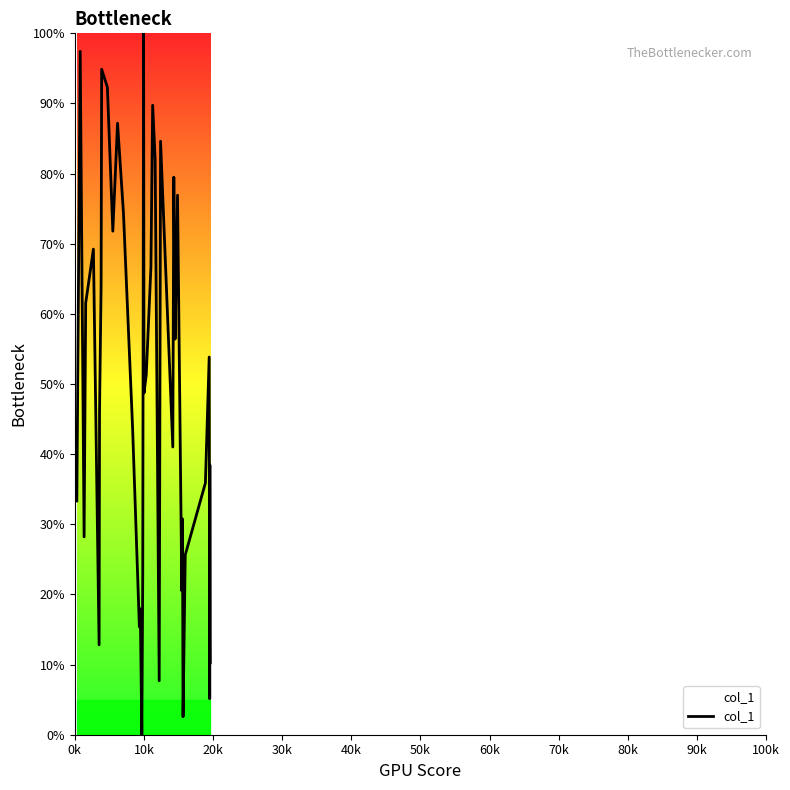

True or false: the data has more than 1 interior local peaks.

True